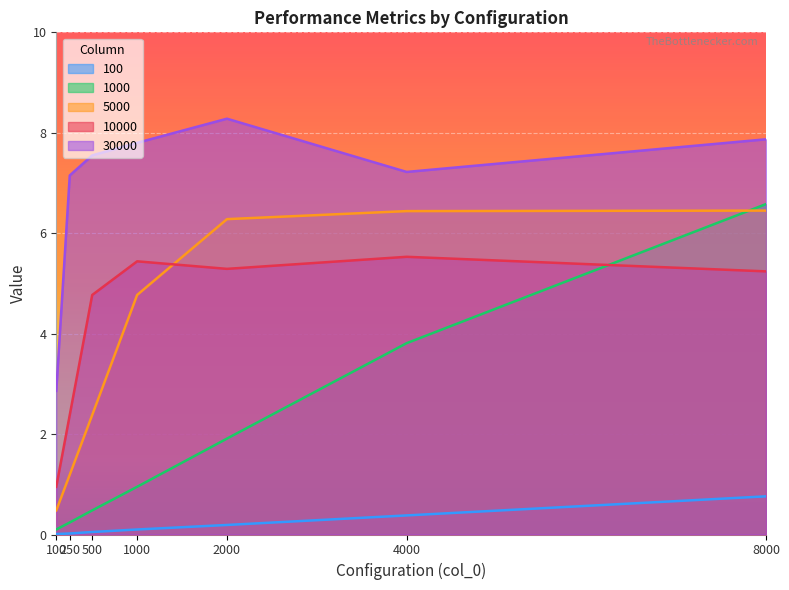

True or false: 5000 has more than 2 points higher than both neighbors.

False